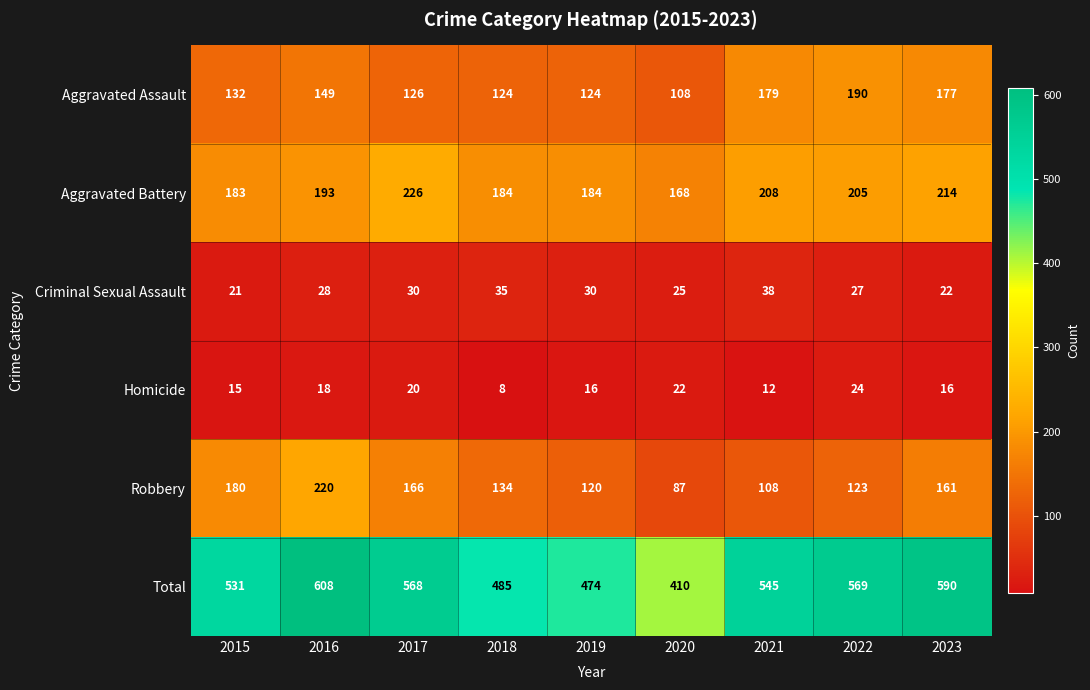

Read the Homicide value at 2019, to the nearest 5.

15